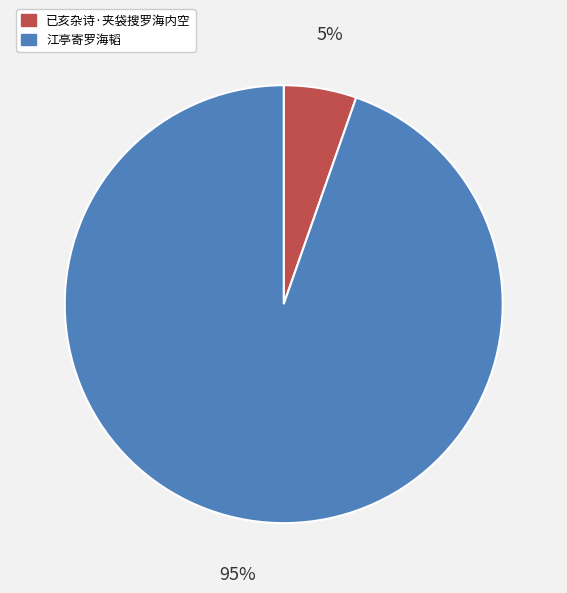

Which has a higher value, 已亥杂诗·夹袋搜罗海内空 or 江亭寄罗海韬?

江亭寄罗海韬